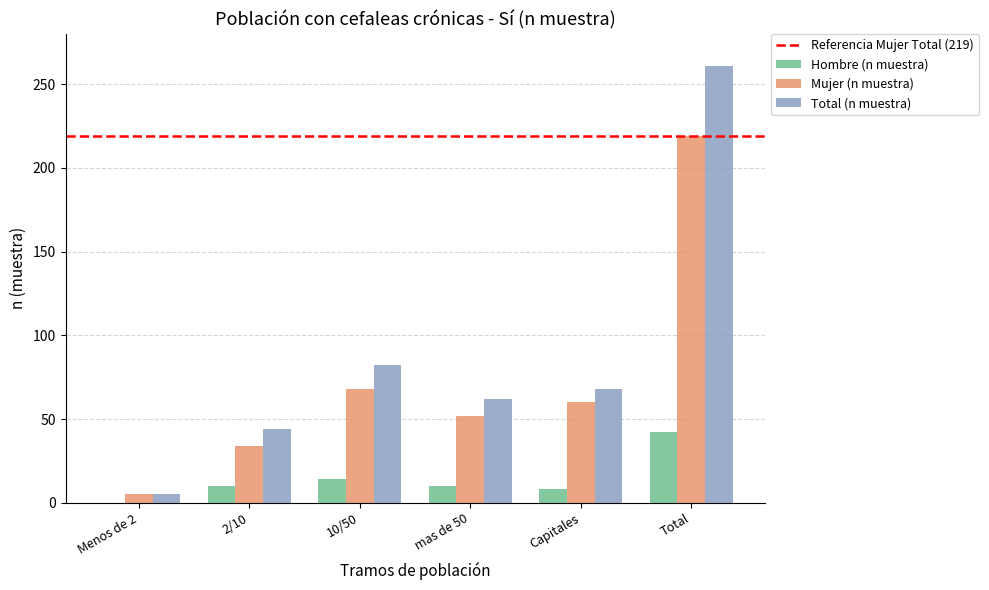

What is the greatest value displayed?

261